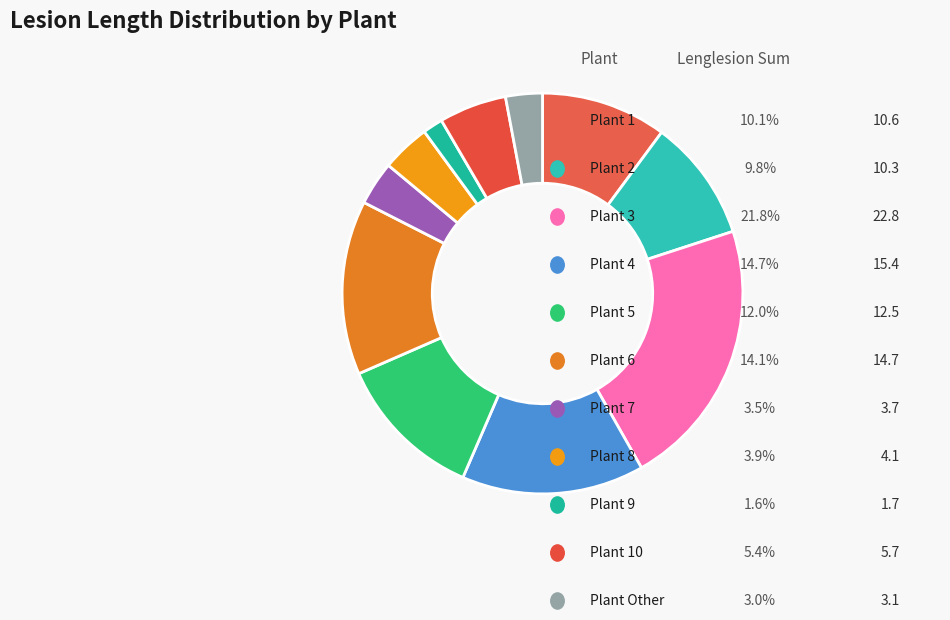

How many segments does this pie chart have?

11